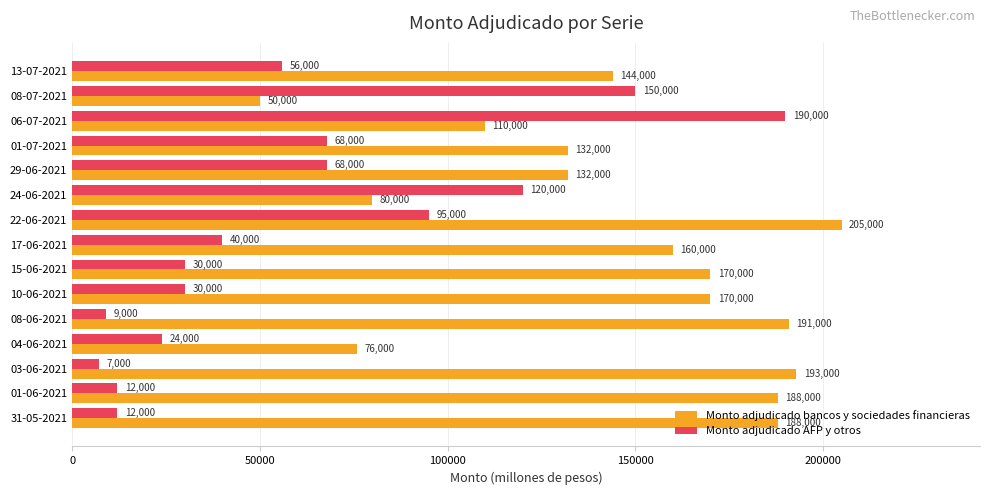

How many distinct data groups are displayed?

2